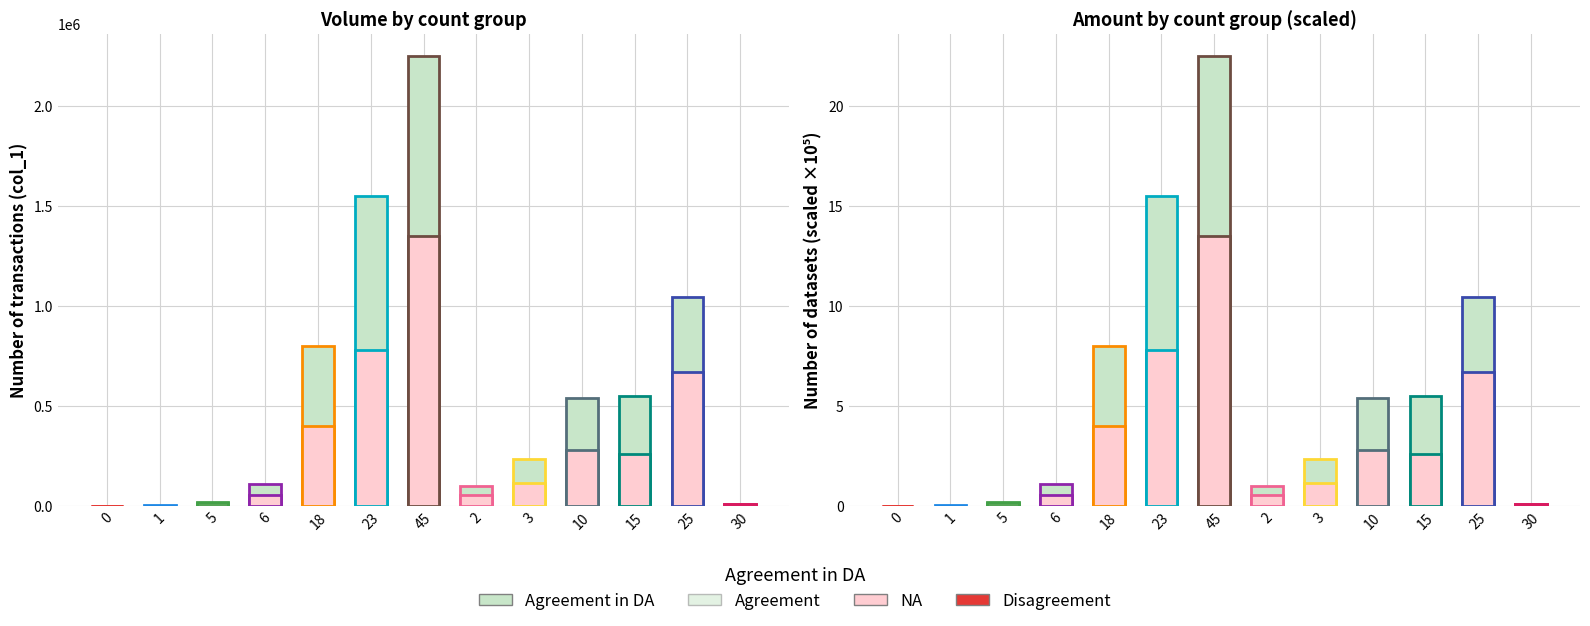

Which has a higher value, 2 or 15?

15